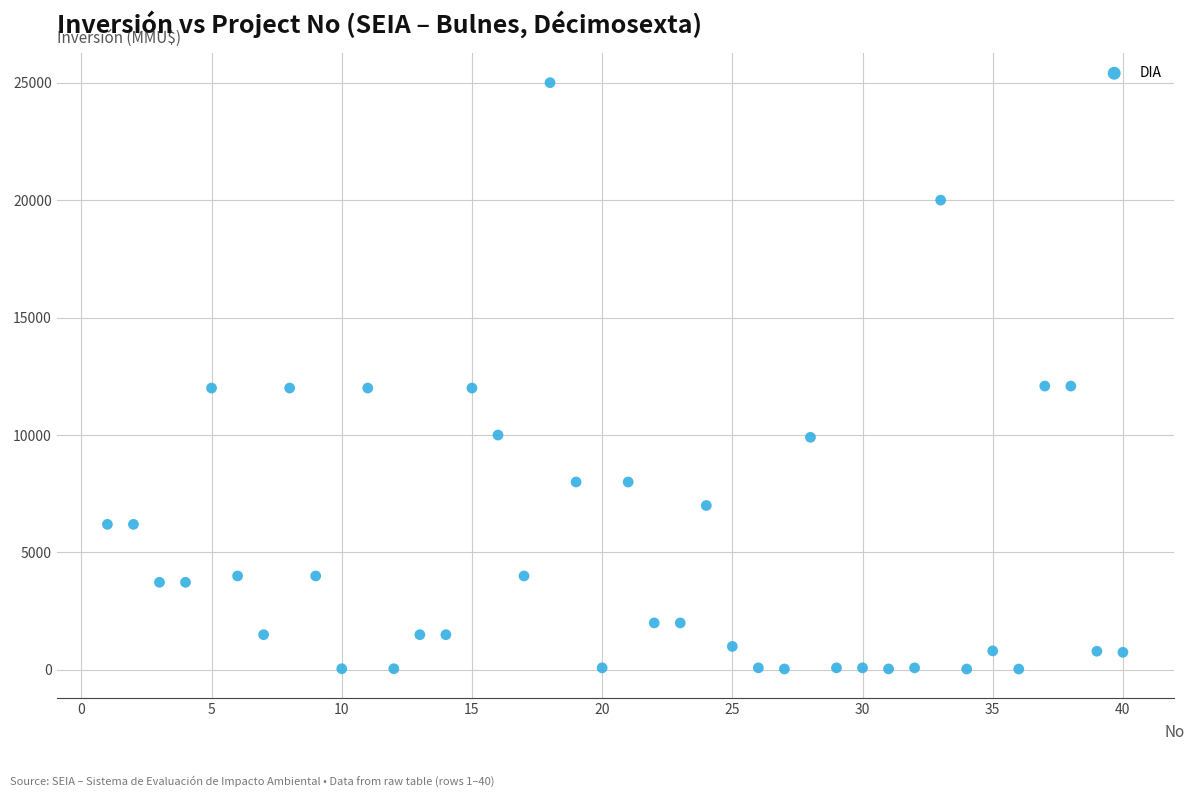

What is the range of Y values (max minus min)?

24963